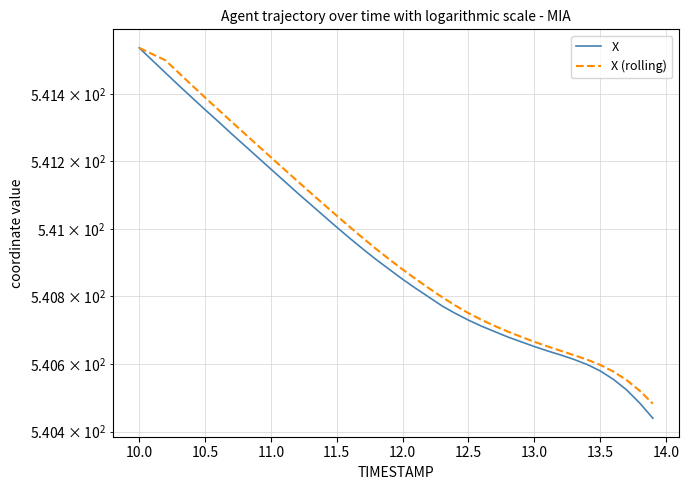

Which series has the largest total across all categories?

X (rolling)